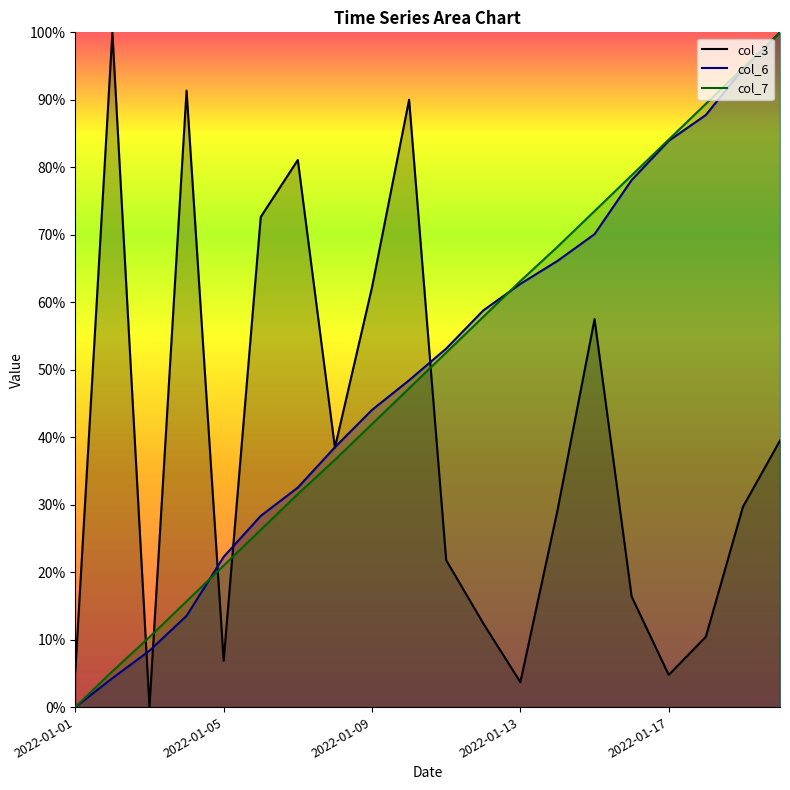

What is the difference between the maximum and minimum values in the col_3 series?

1.0